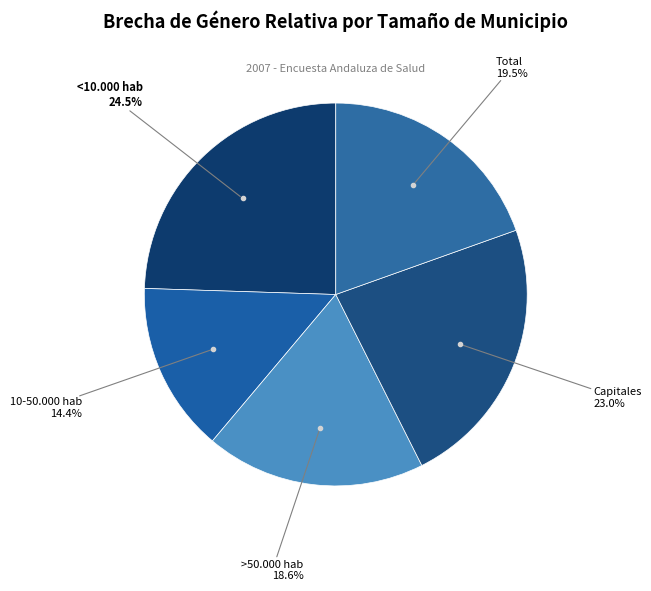

What percentage is the 10-50.000 hab slice, to the nearest percent?

14%